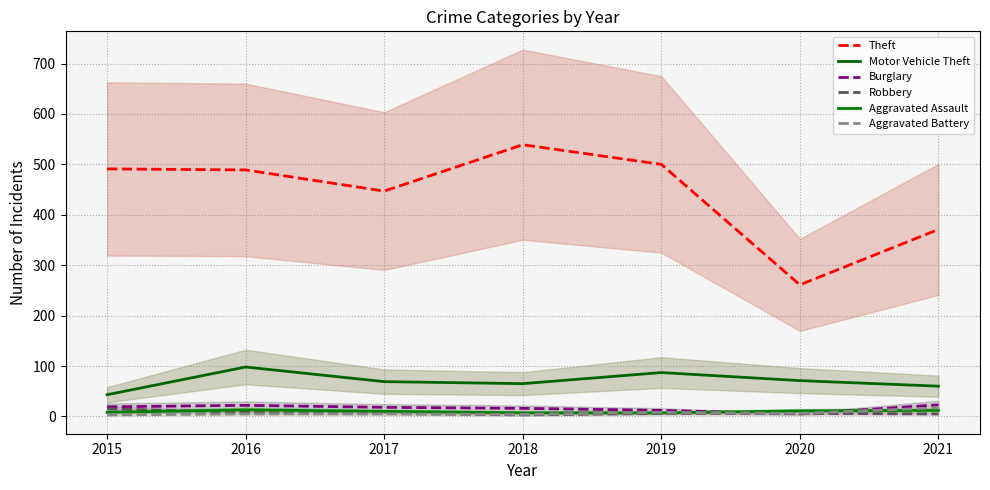

How many data points in Robbery are less than 6?

2